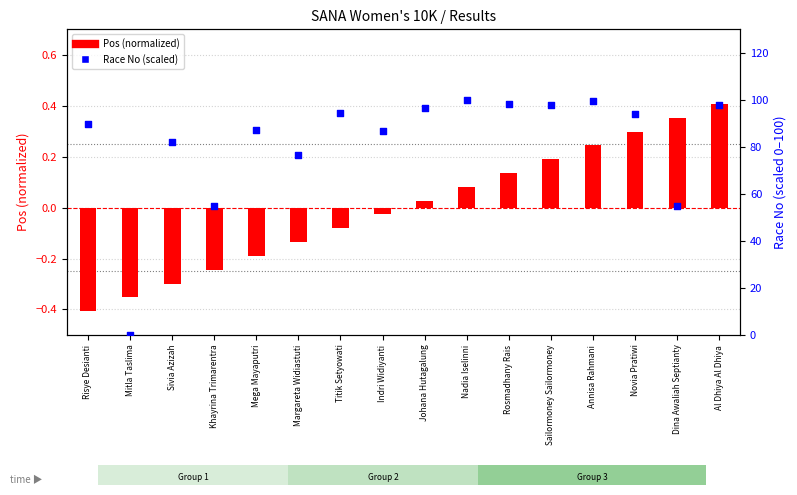

Which series has the widest spread of Y values?

Race No (scaled)